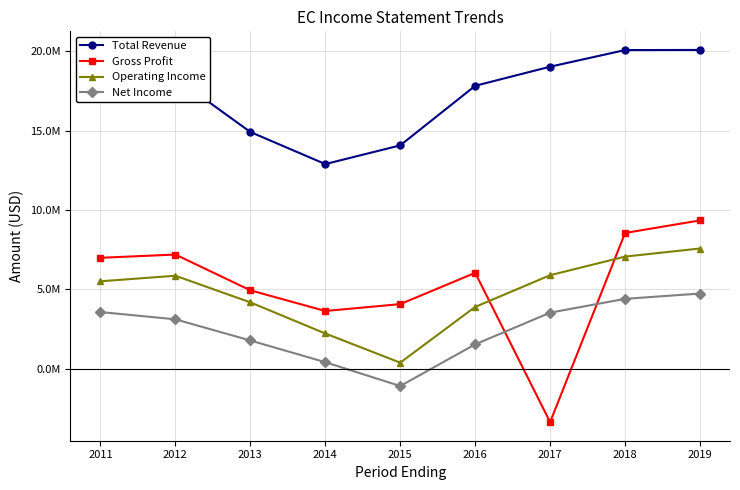

Is this an area chart (filled region under the line)?

No